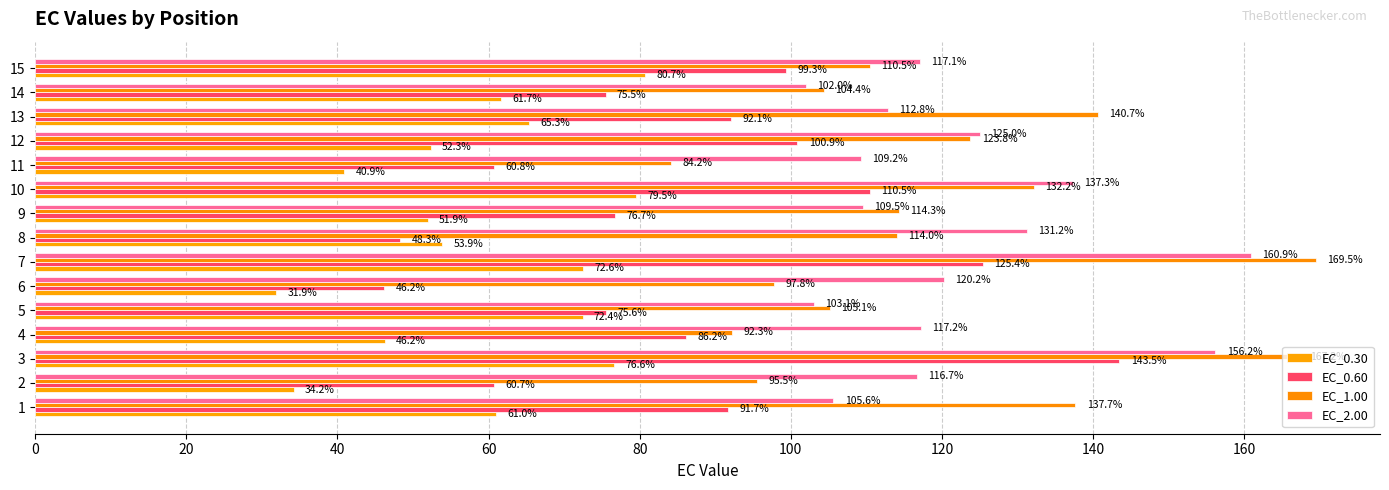

What is the value of the EC_0.60 bar at the 11th from the left?

60.8